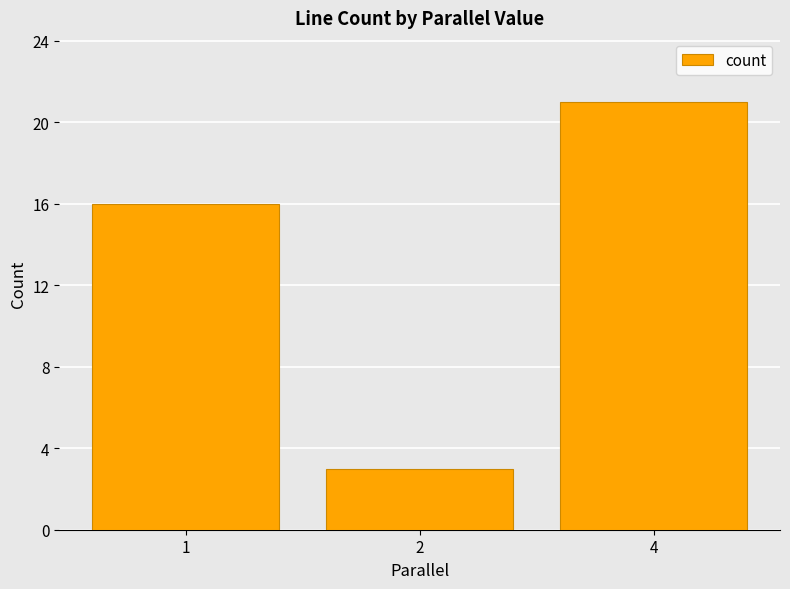

Which has a higher value, 2 or 4?

4